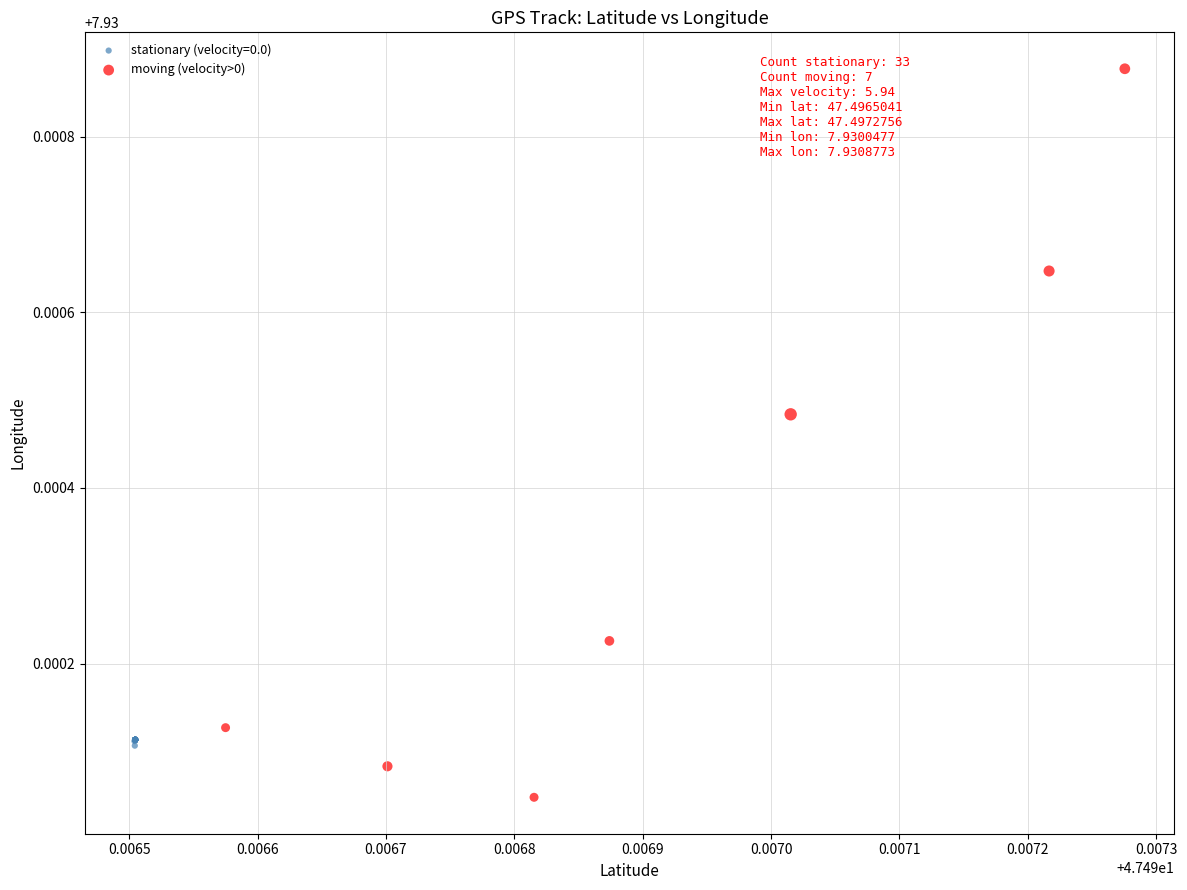

Which series reaches the minimum Y coordinate?

moving (velocity>0)